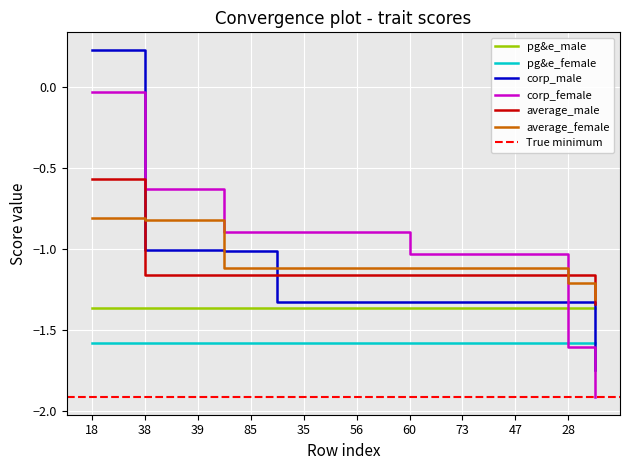

True or false: average_female and pg&e_male intersect in this chart.

False